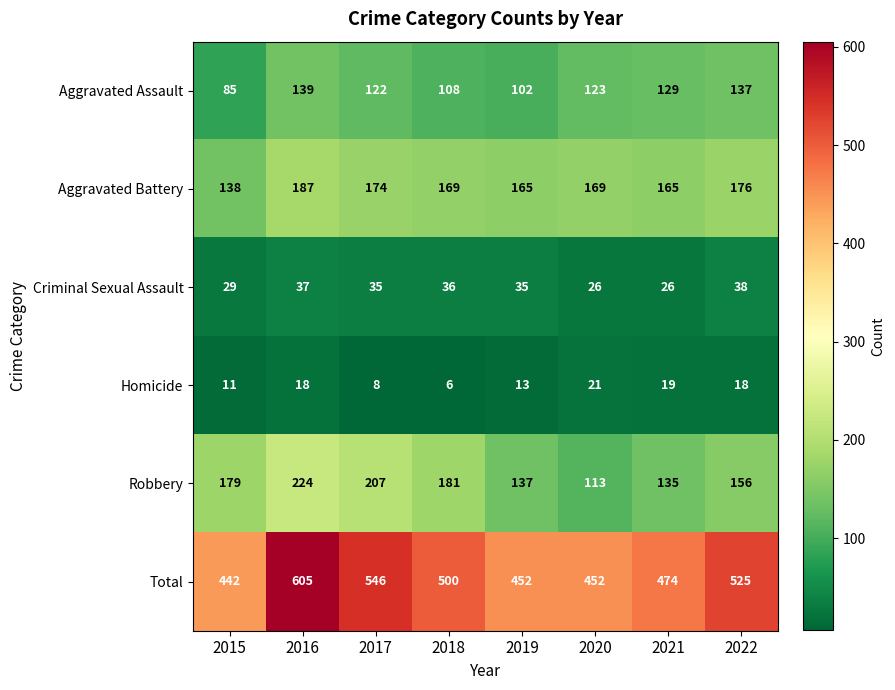

Between 2015 and 2020, which series saw the biggest shift?

Robbery